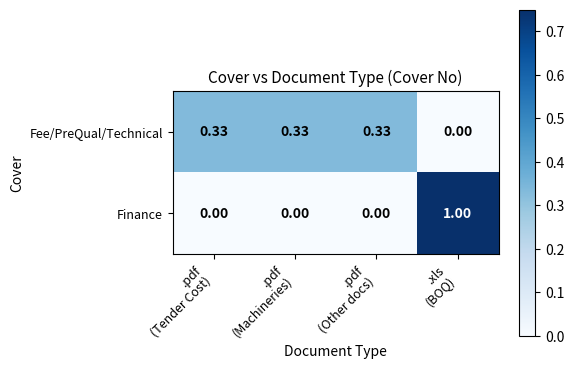

Which series has the largest range (max minus min)?

Finance